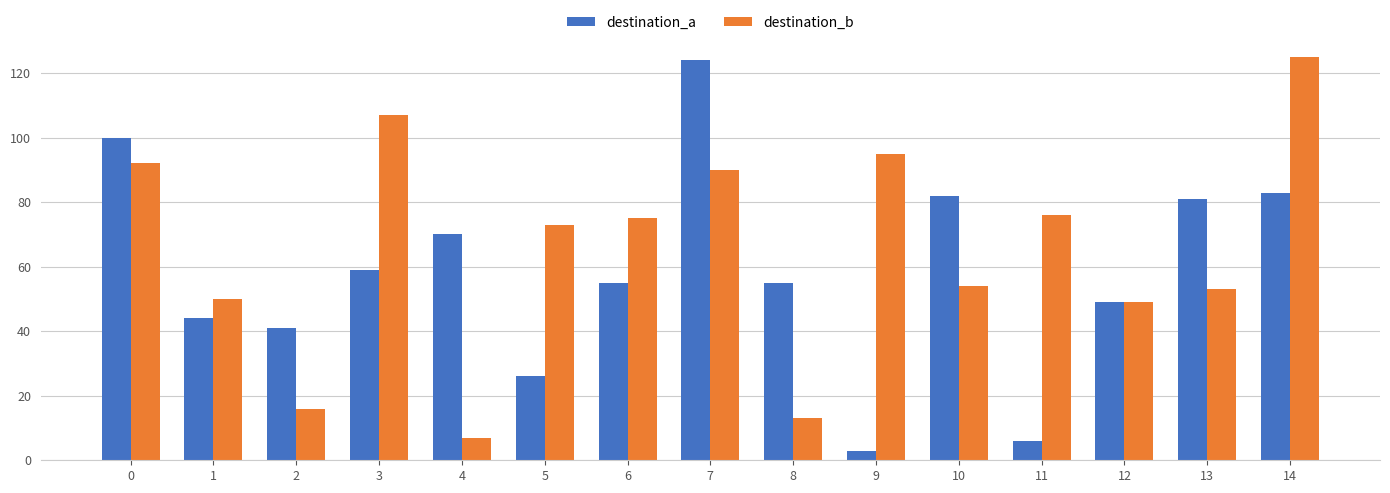

Reading left to right, list all the values displayed in this chart.

destination_a: 0=100	1=44	2=41	3=59	4=70	5=26	6=55	7=124	8=55	9=3	10=82	11=6	12=49	13=81	14=83
destination_b: 0=92	1=50	2=16	3=107	4=7	5=73	6=75	7=90	8=13	9=95	10=54	11=76	12=49	13=53	14=125